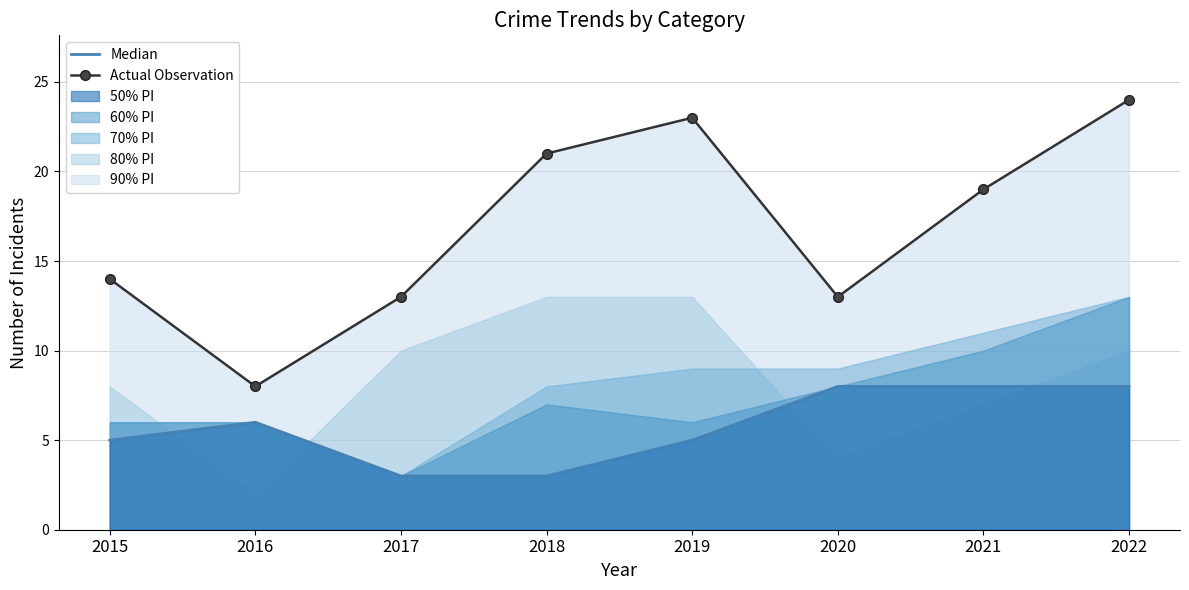

What is the average value of the Median series?

6